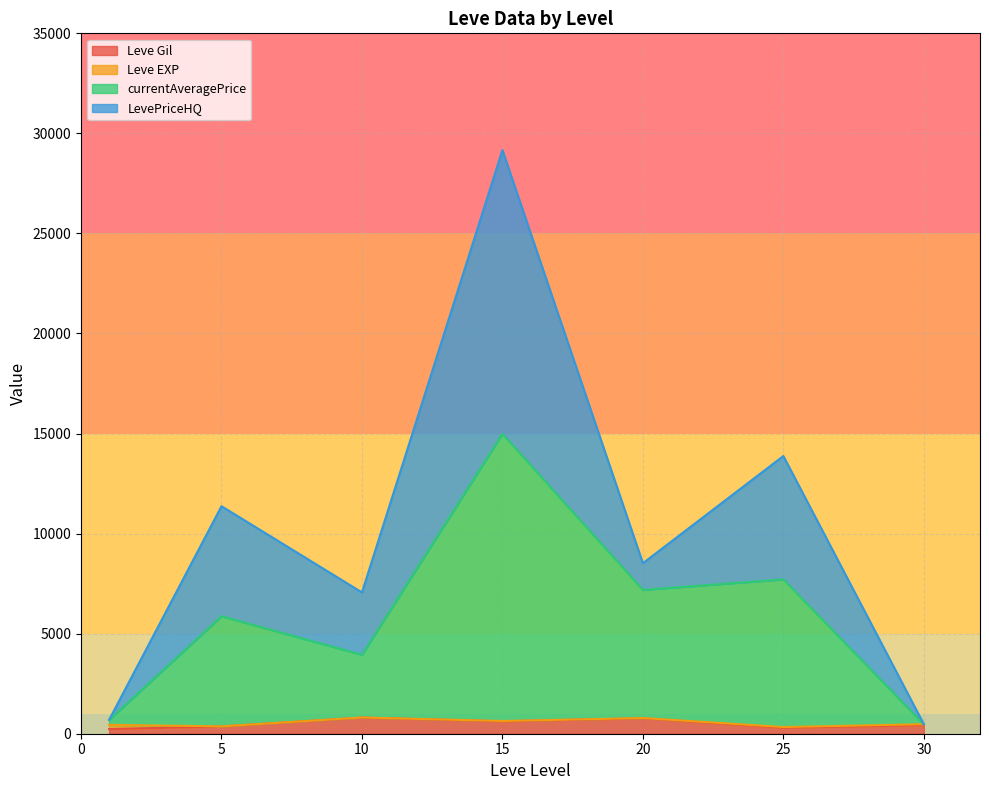

How many distinct data groups are displayed?

4